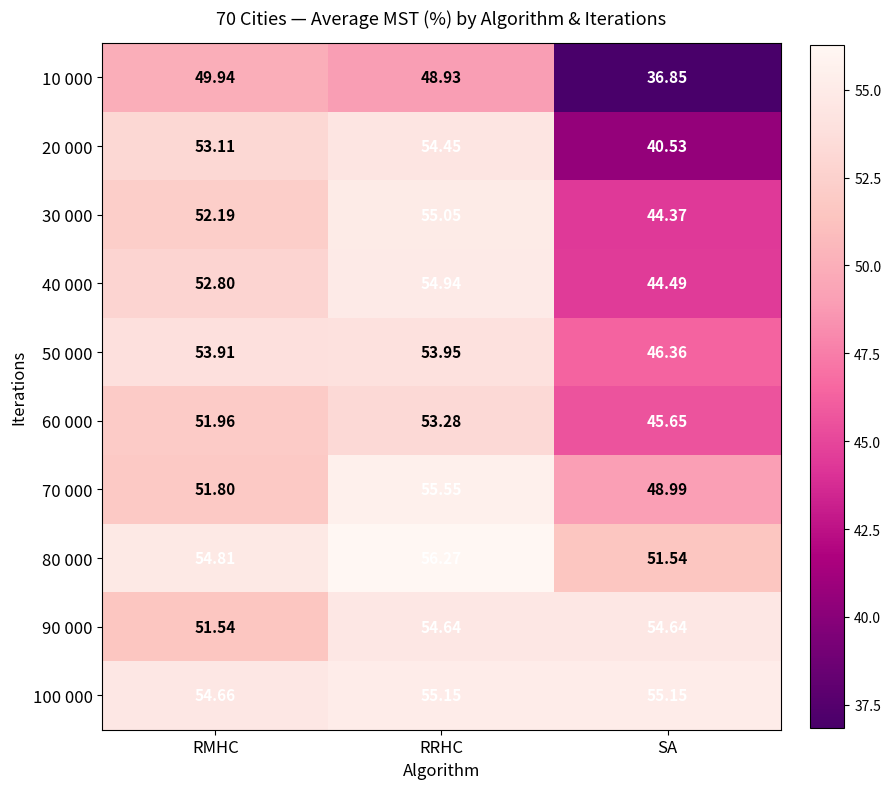

What is the spread (max minus min) of values at RRHC?

7.3